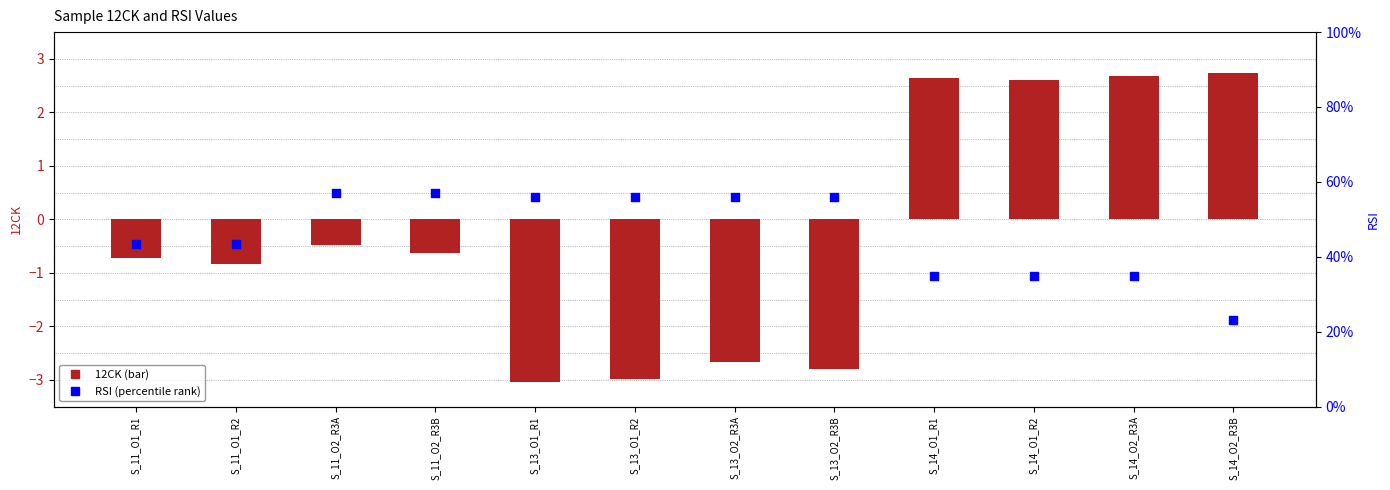

Which series contains the lowest Y value?

12CK